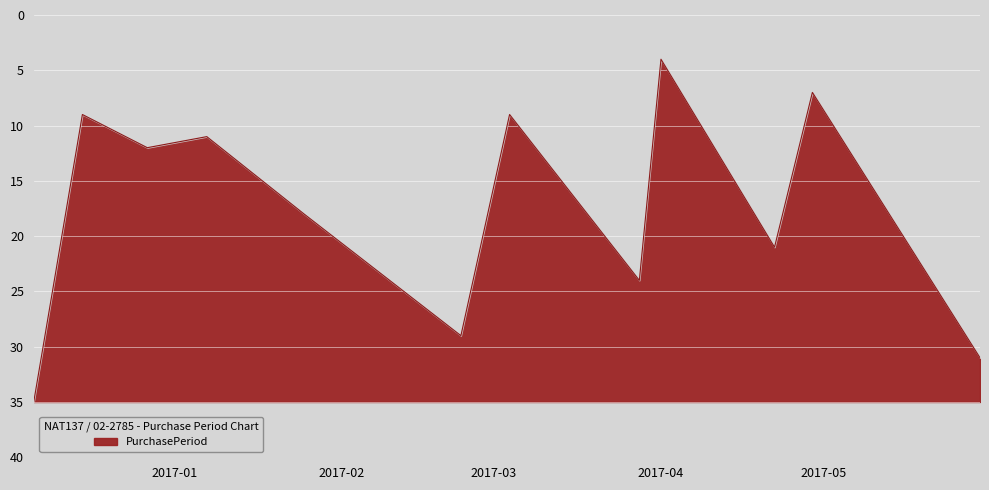

What is the difference between the maximum and minimum values?

31